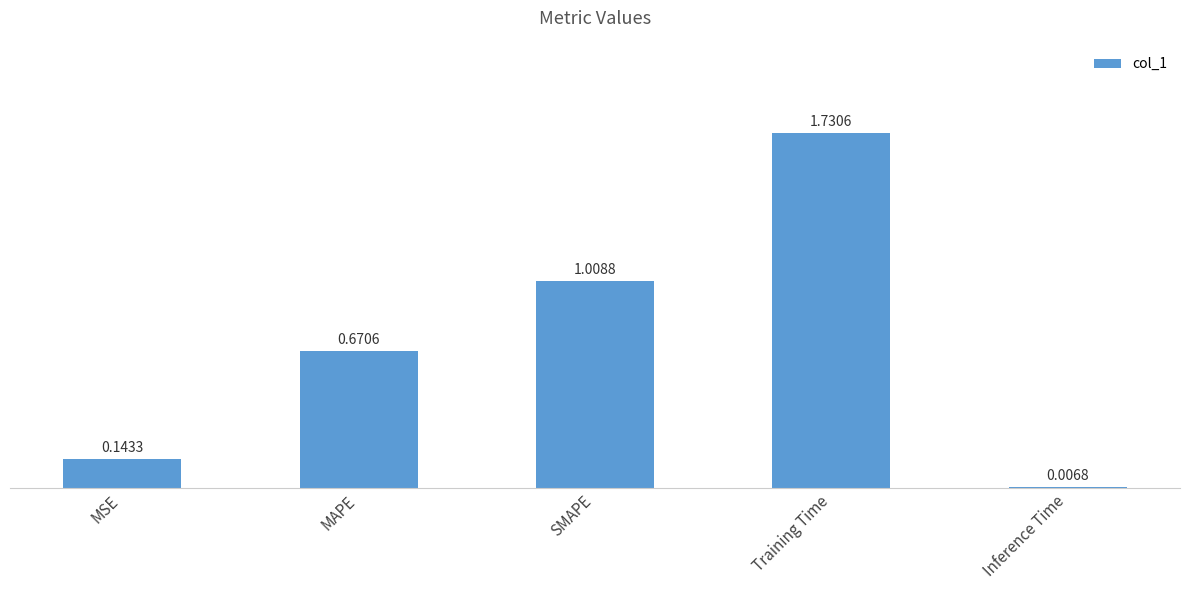

Which category has the highest value across all series?

Training Time